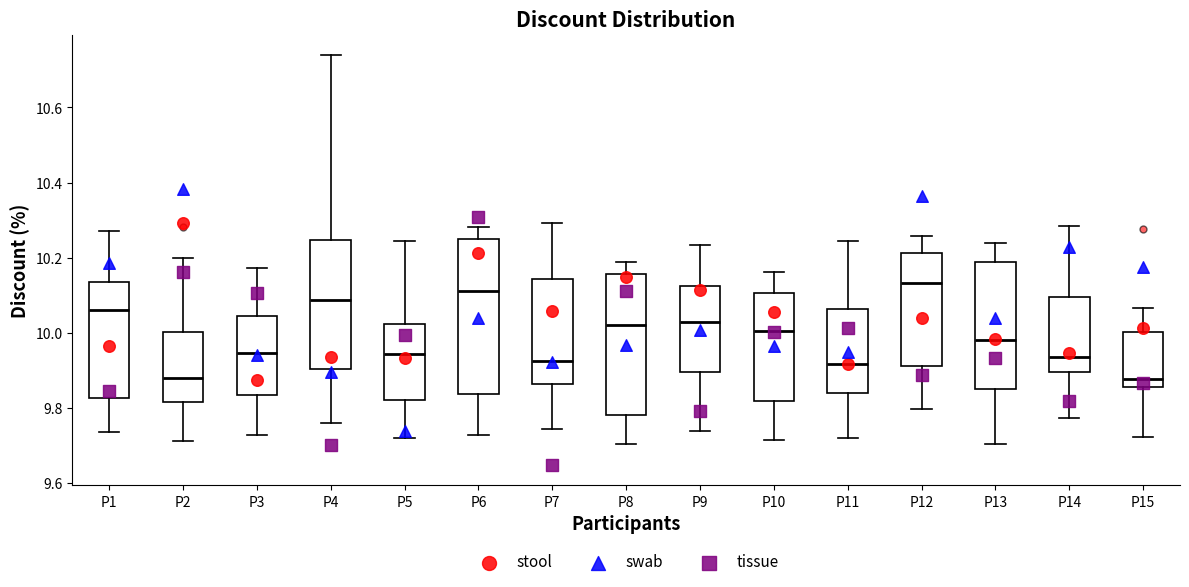

Where is the lower edge of the box for P12 on the y-axis? The values are not printed on the chart, so give them approximately, as read against the axis.

9.92